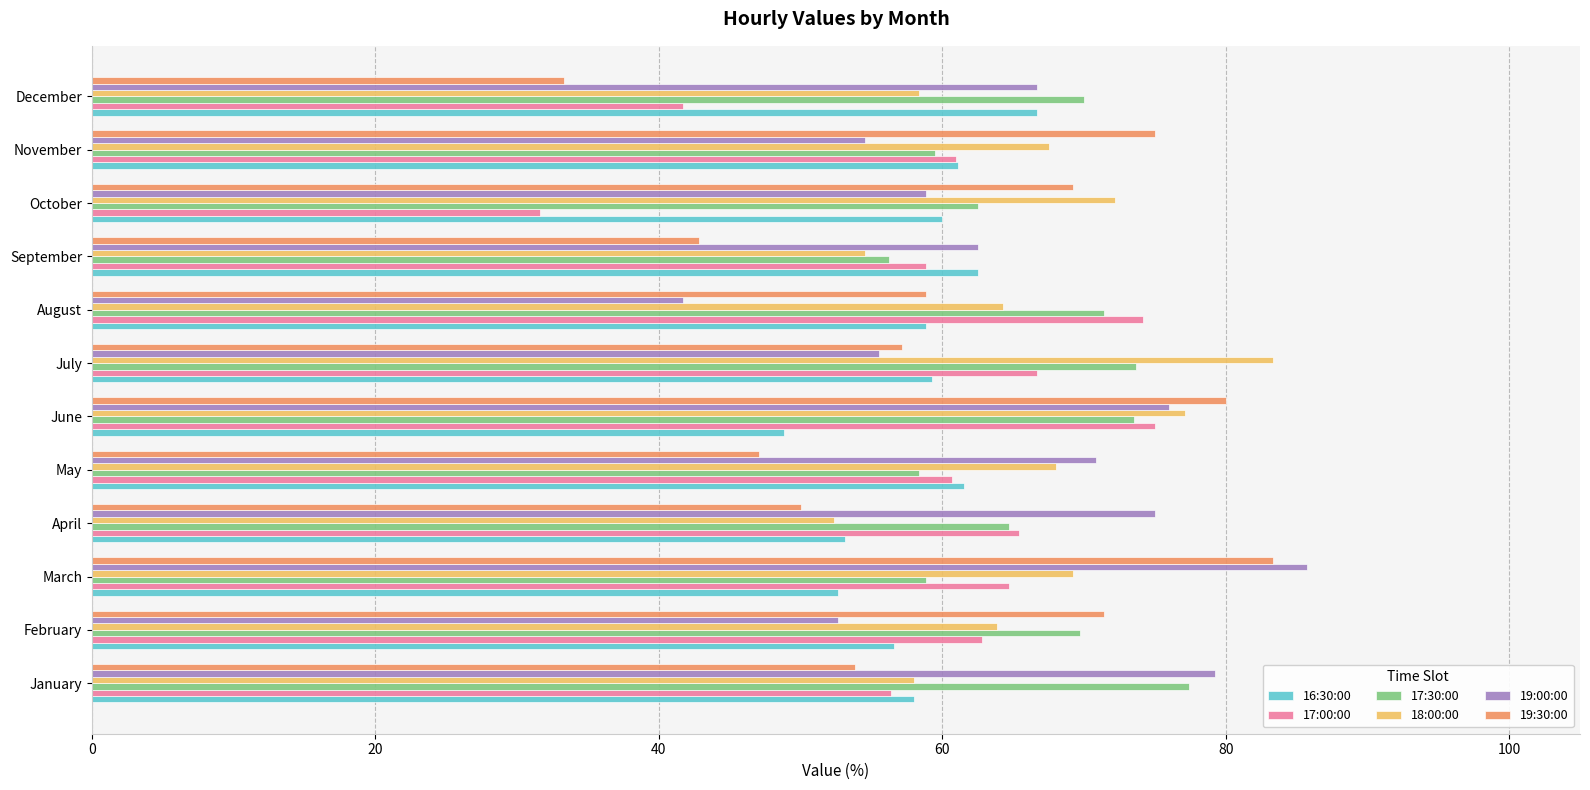

What is the difference between the second highest and minimum values in the 17:00:00 series?

42.6